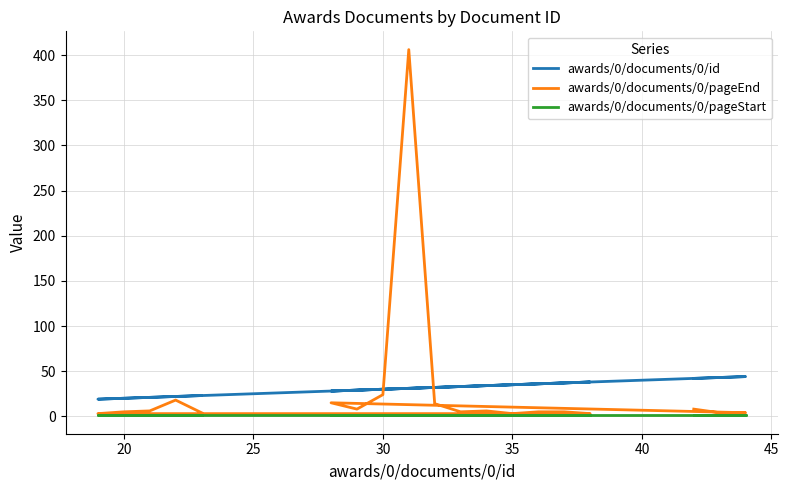

Is it true that awards/0/documents/0/id equals 60 at 25?

False